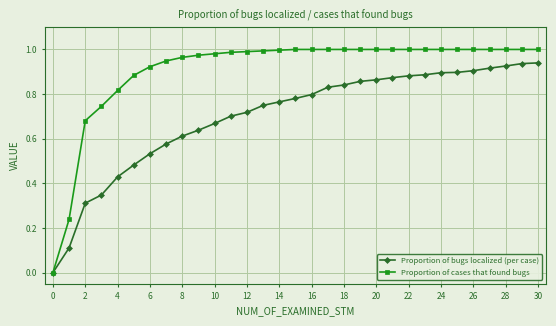

Does the chart display data point markers on the line(s)?

Yes